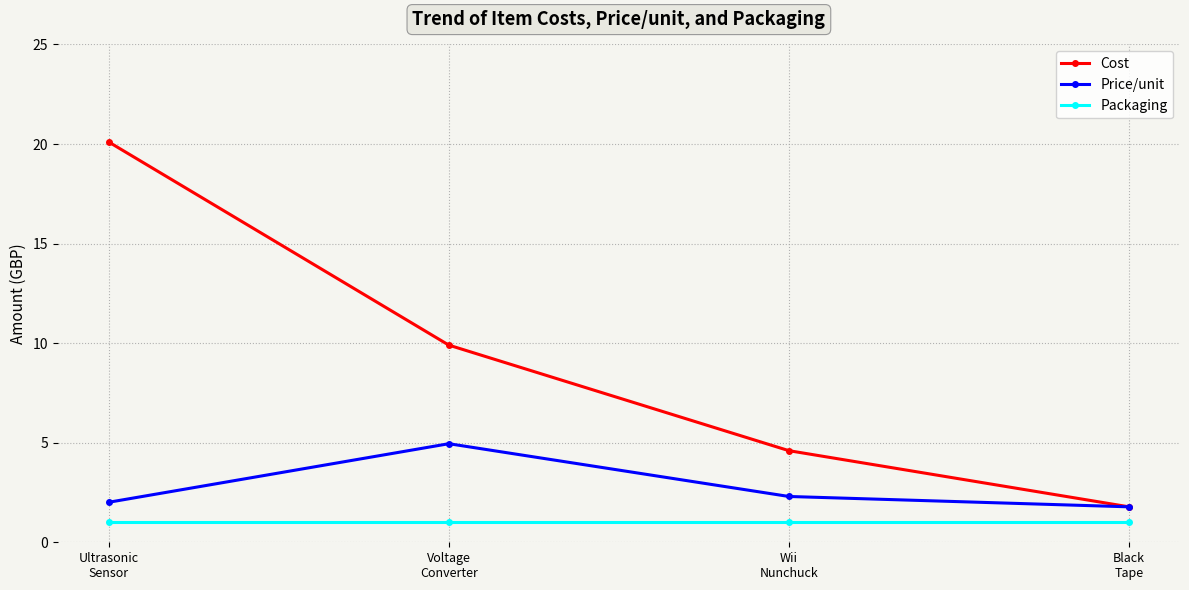

The value of Price/unit at Wii
Nunchuck is 2.3. True or false?

True